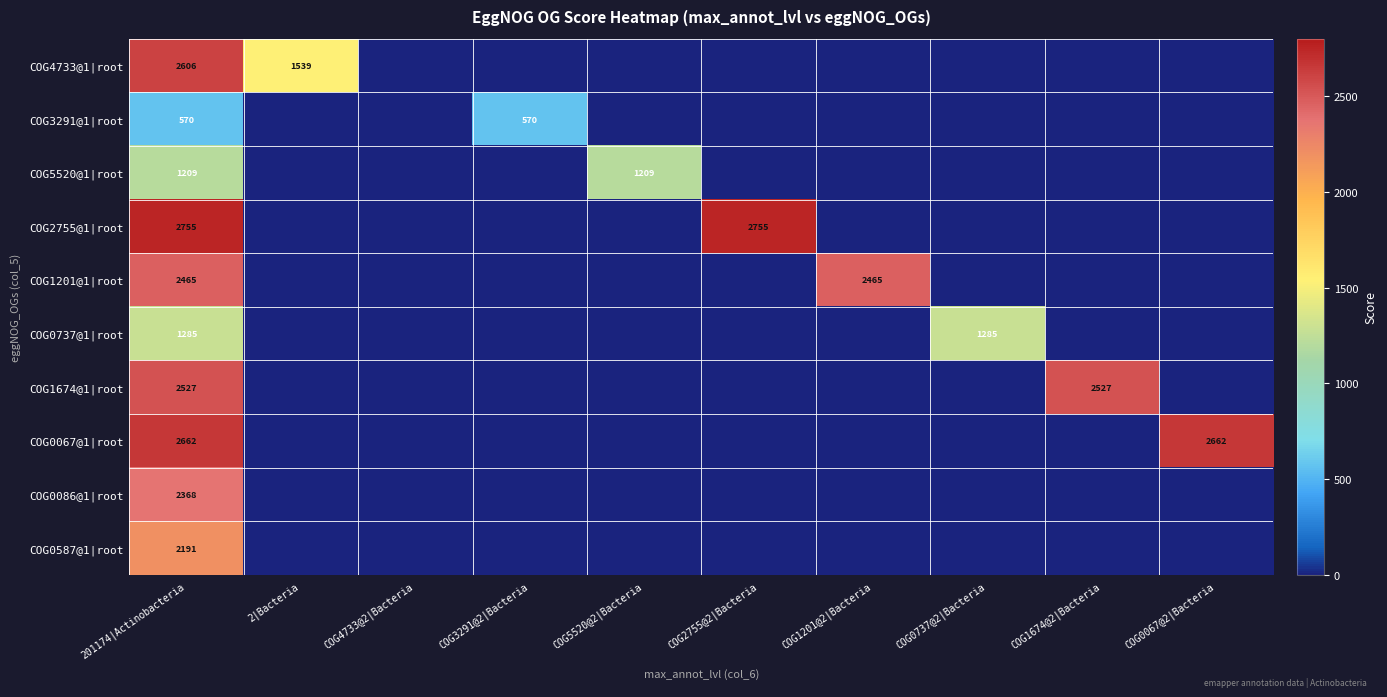

Which category has the lowest value in the COG2755@1|root series?

2|Bacteria